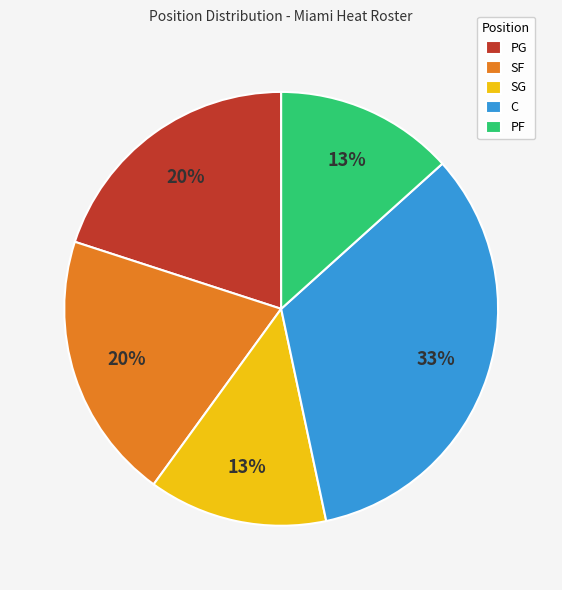

Is there any slice that represents more than half of the pie?

No